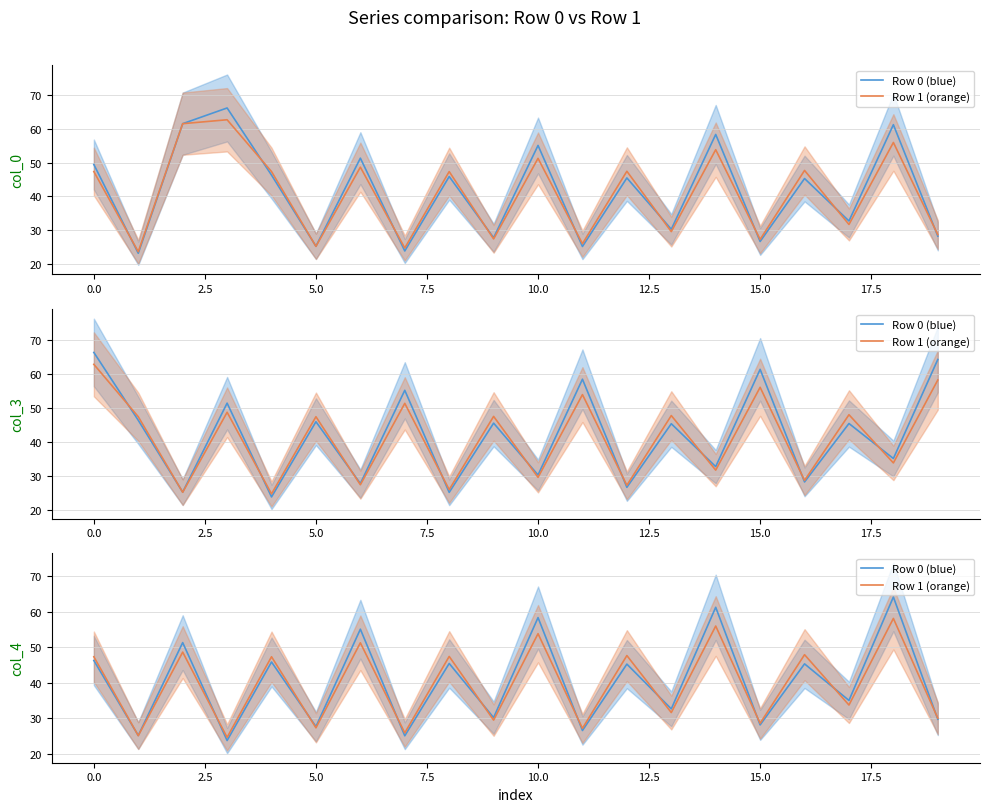

At how many categories does at least one series exceed 41?

10